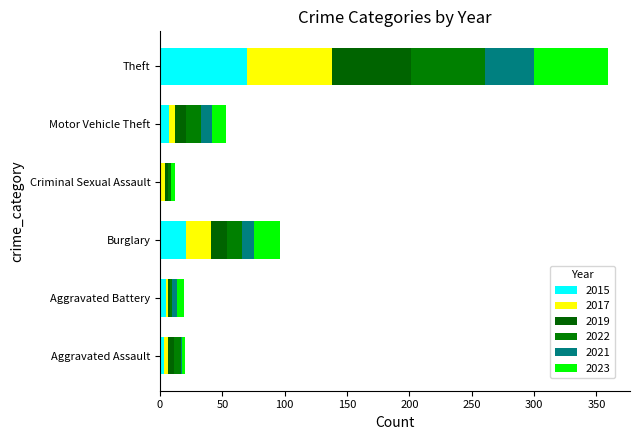

List the series in order of their peak value, lowest first.

2021, 2023, 2022, 2019, 2017, 2015